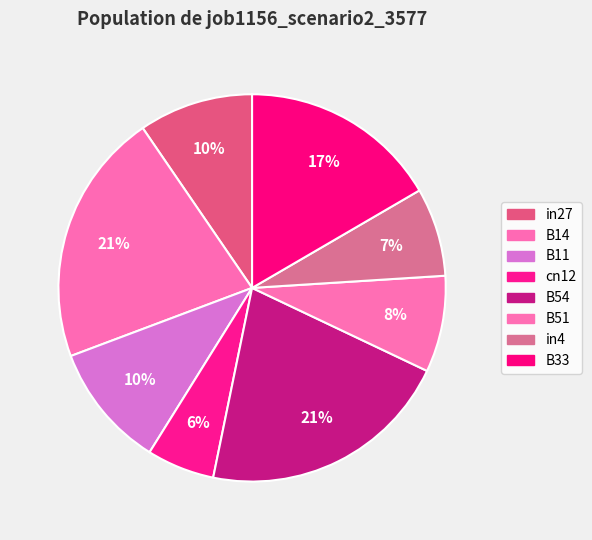

How many slices are in this pie chart?

8